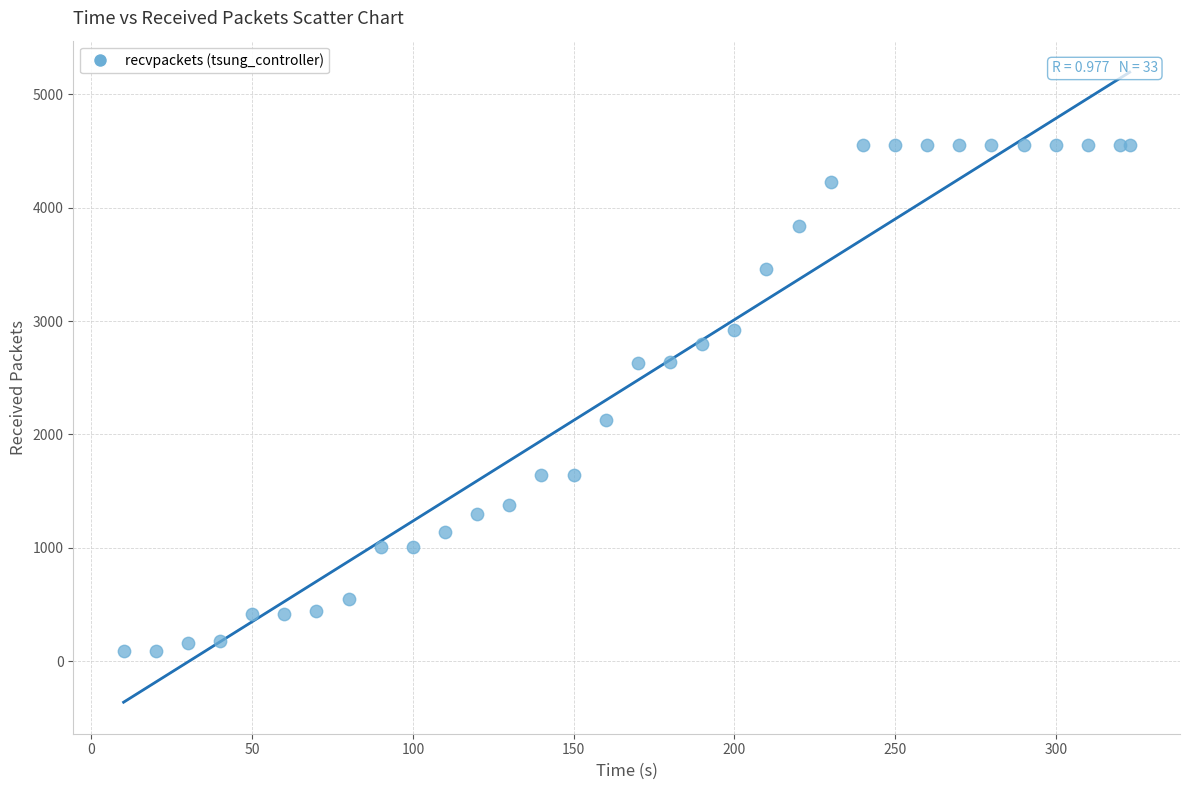

What Y value in the scatter plot is closest to 2324?

2127